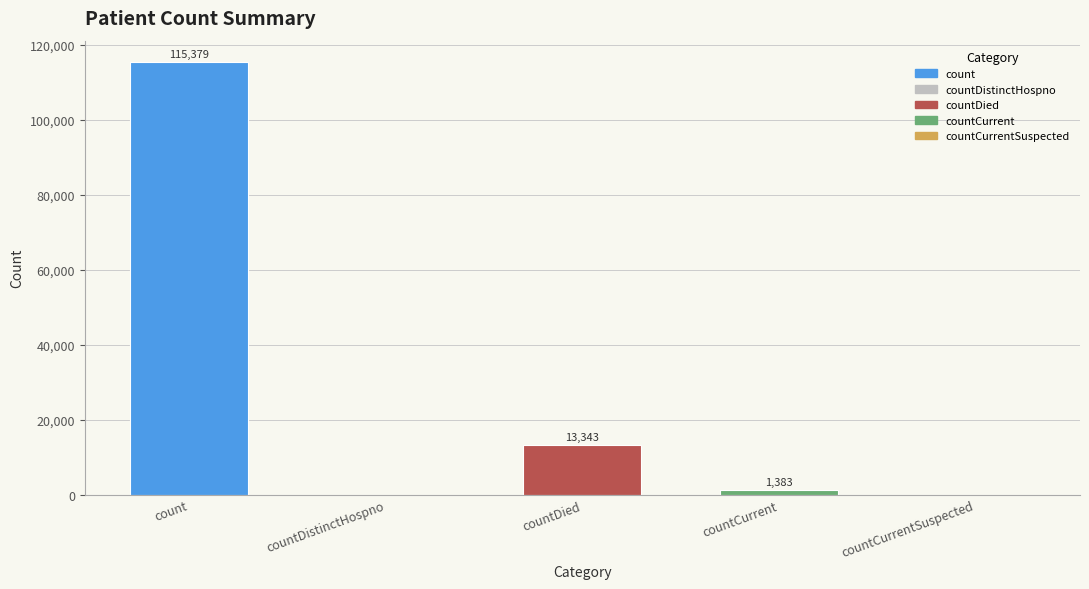

What is the label of the 1st bar from the right?

countCurrentSuspected